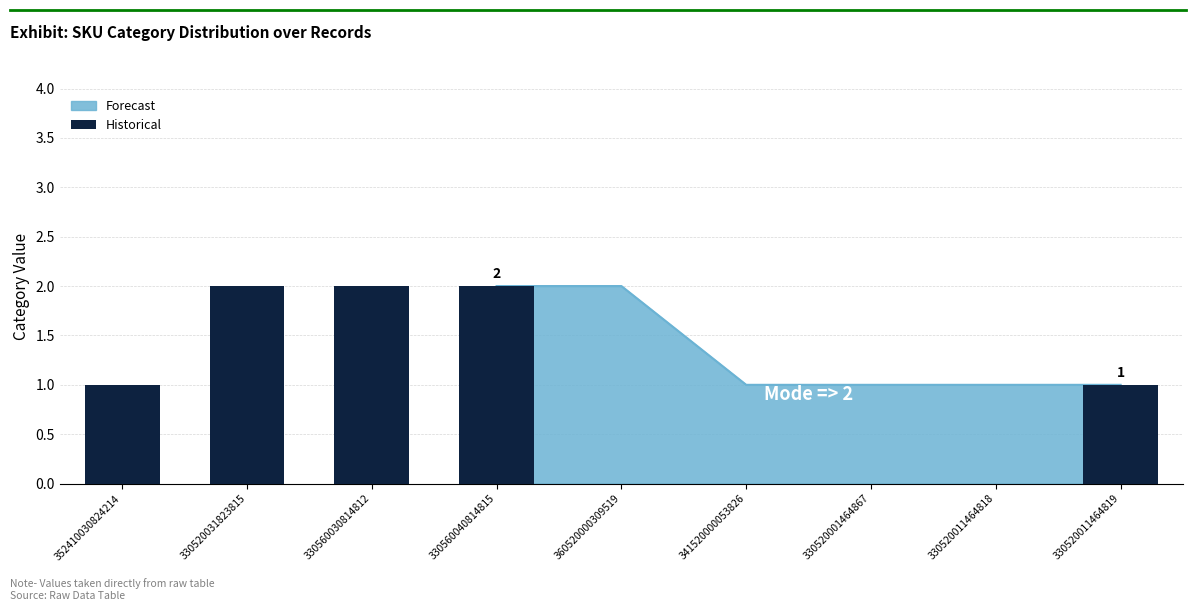

What is the sum of the values at 330560030814812 and 352410030824214?

3